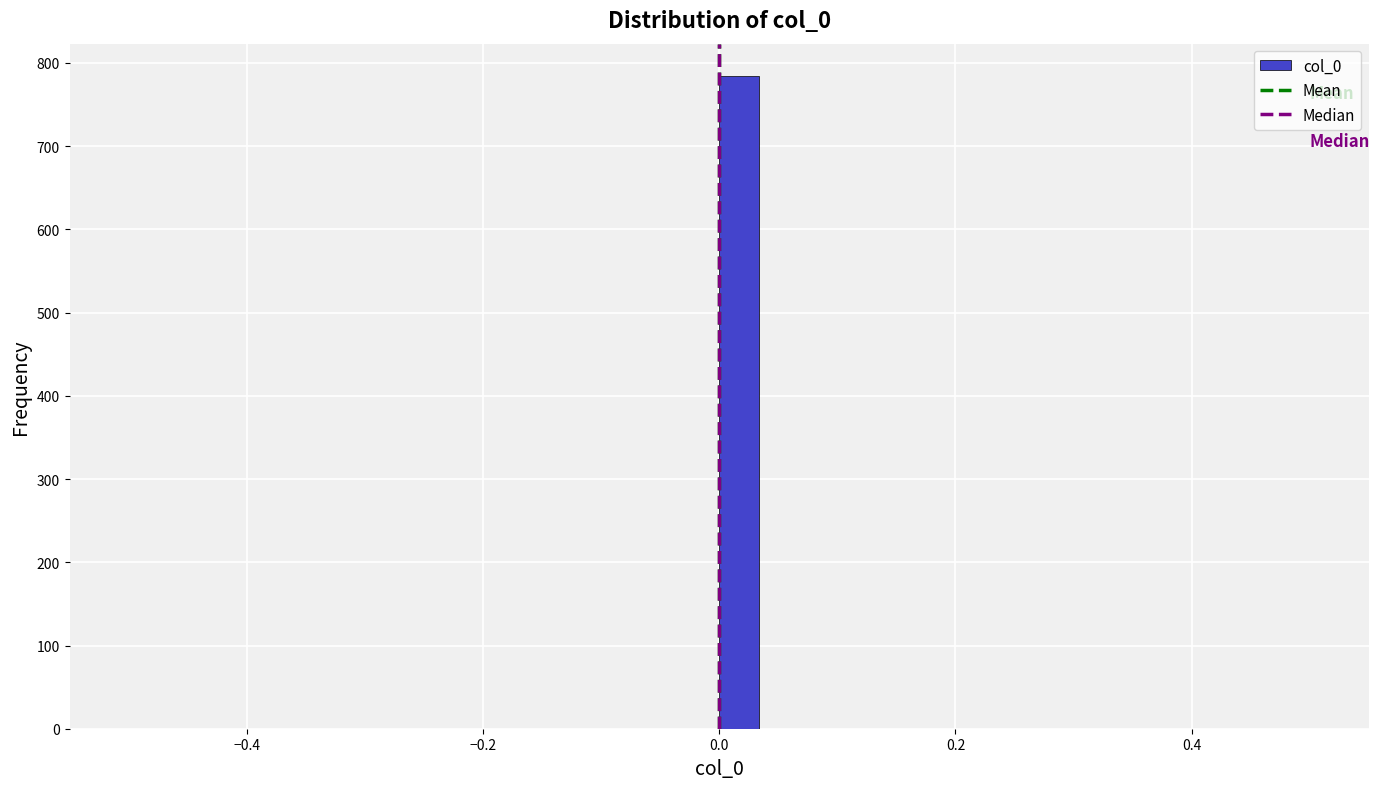

Around what value on the x-axis is the tallest bar? Give the approximate position of its centre, as read against the axis.

0.02